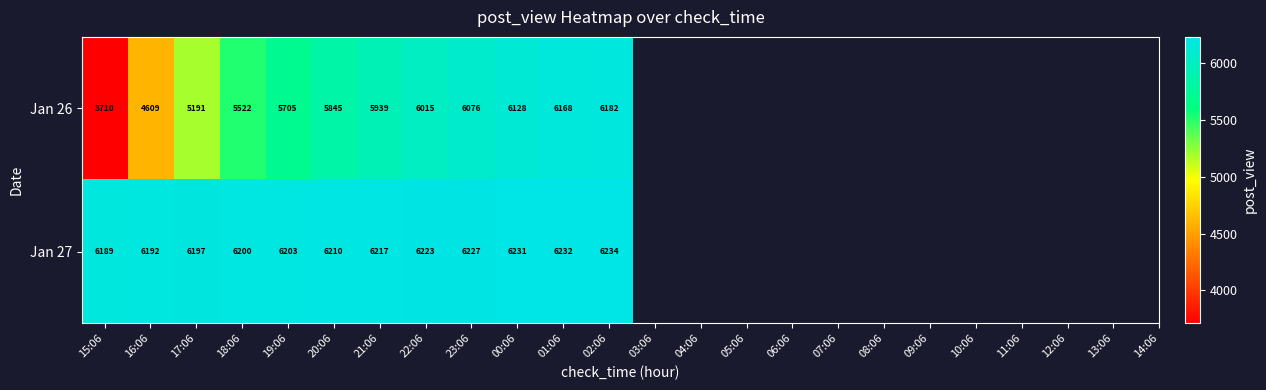

What is the average value of the Jan 26 series?

5591